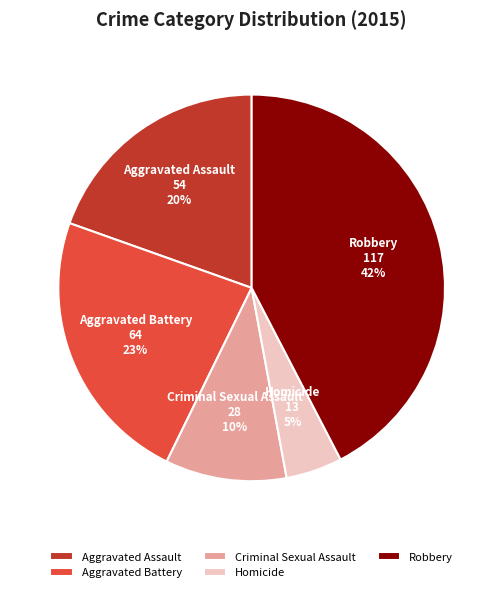

Combined, do Aggravated Battery and Aggravated Assault account for over 50%?

No